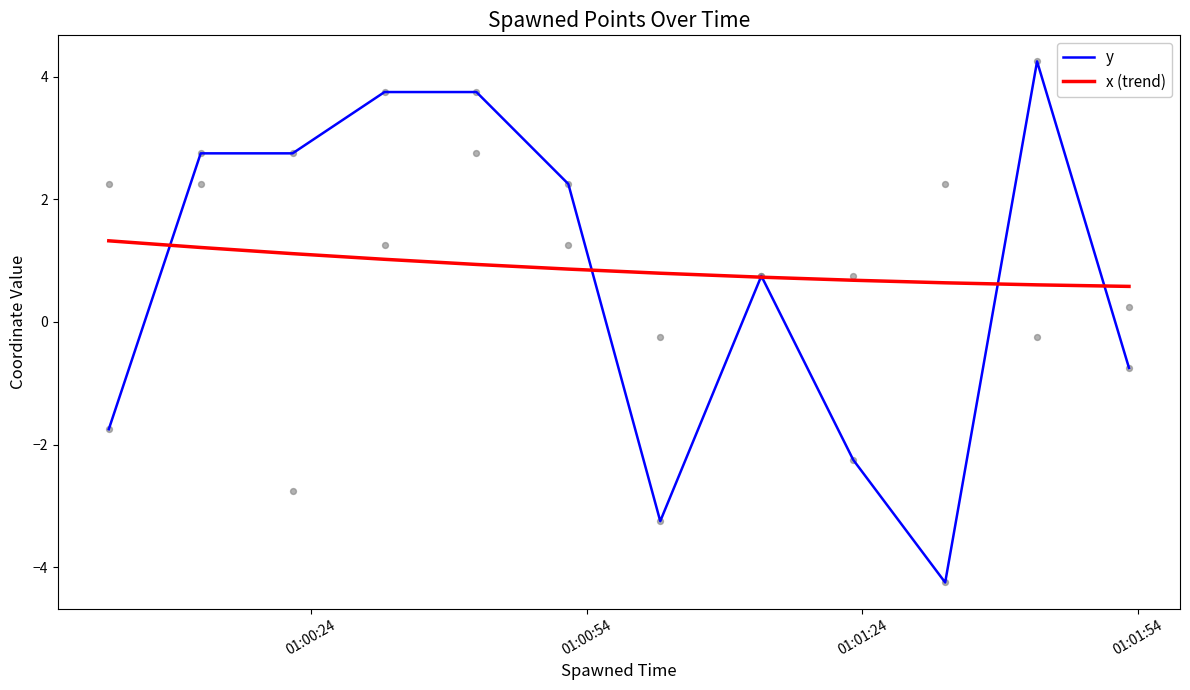

What is the minimum value for x (trend)?

0.6